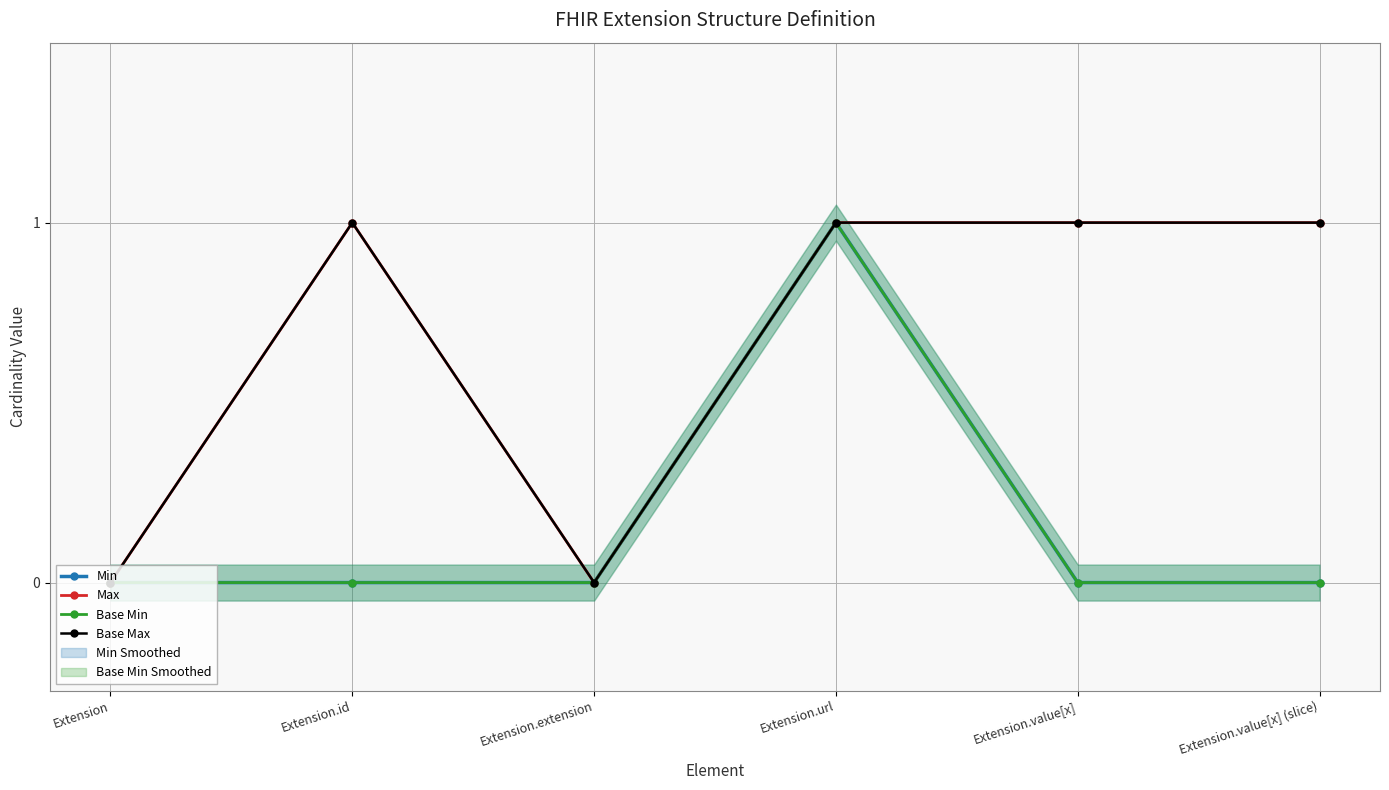

At which label is Min closest to 0?

Extension